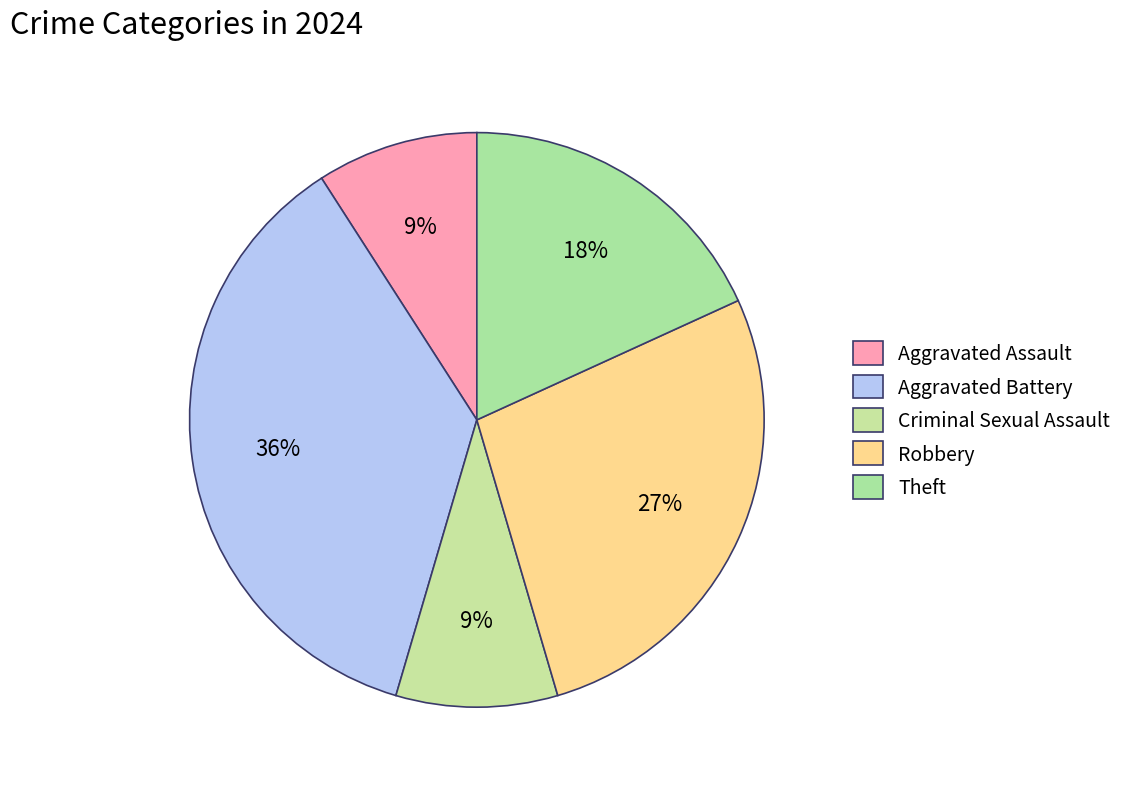

How many slices are in this pie chart?

5